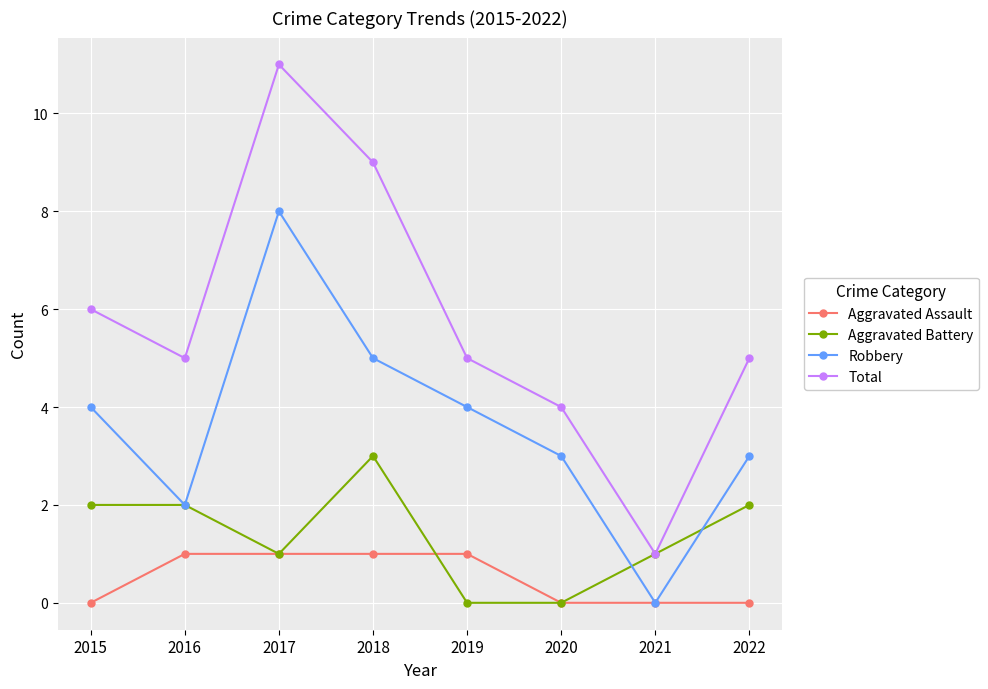

Which series has the widest spread of values?

Total